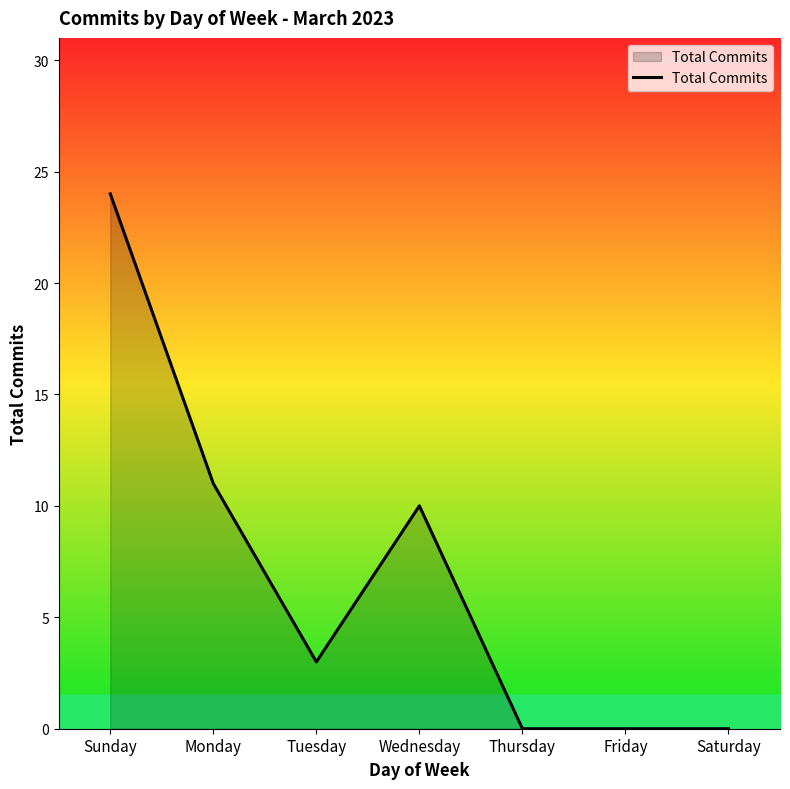

Where is the first local maximum?

Wednesday